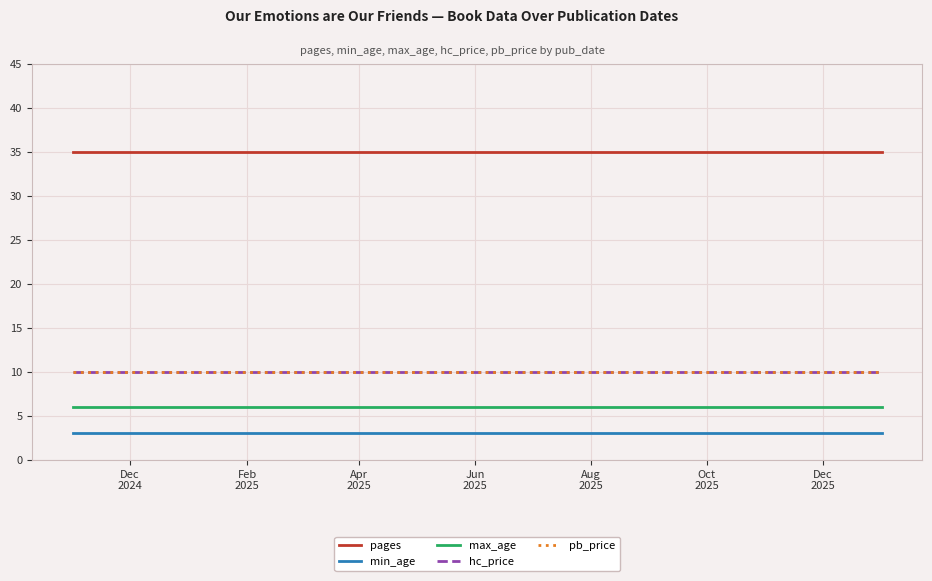

Does the chart display data point markers on the line(s)?

No